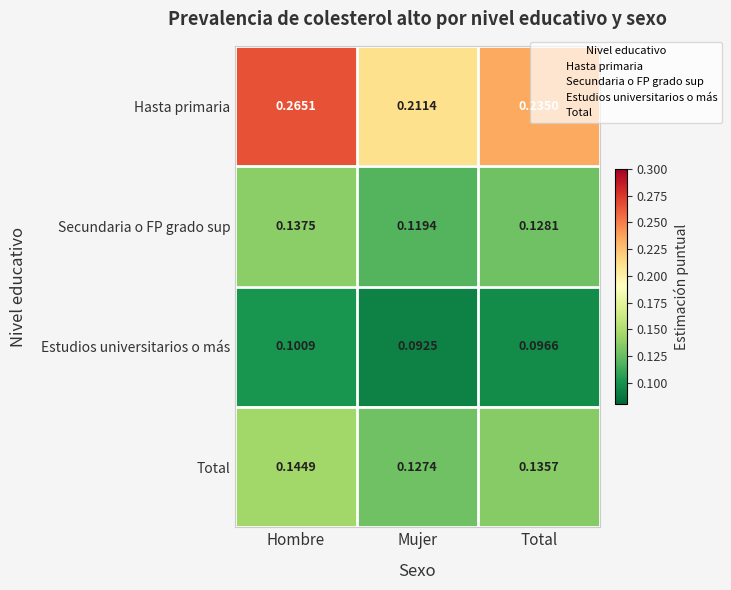

List the series in order of their peak value, lowest first.

Estudios universitarios o más, Secundaria o FP grado sup, Total, Hasta primaria